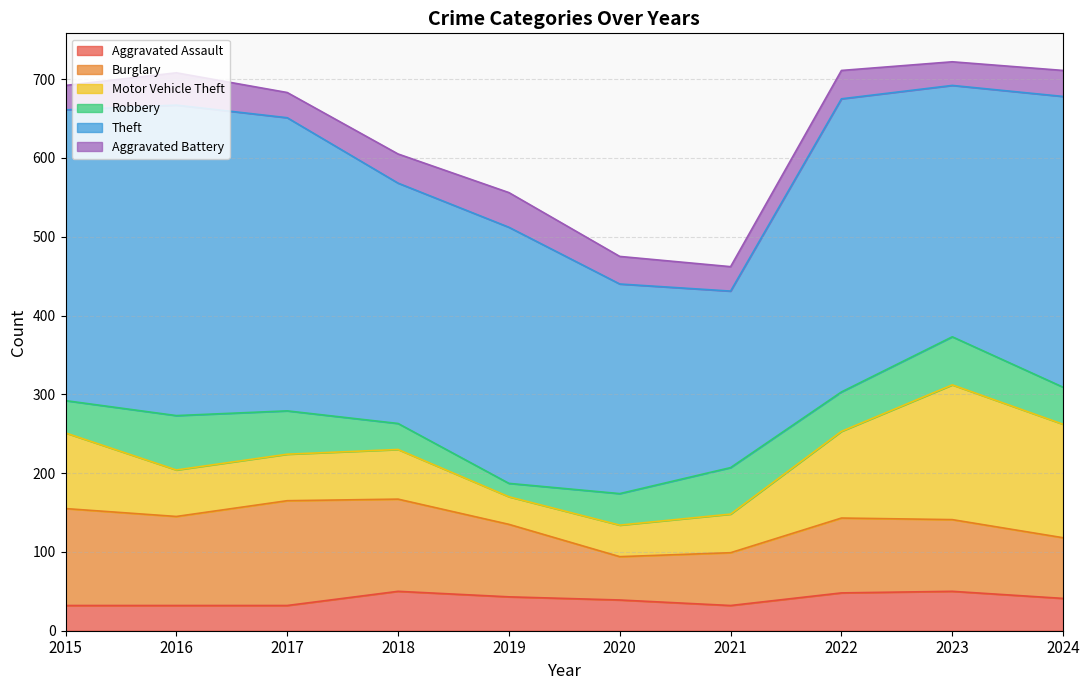

What is the total value across all series at 2020?

475